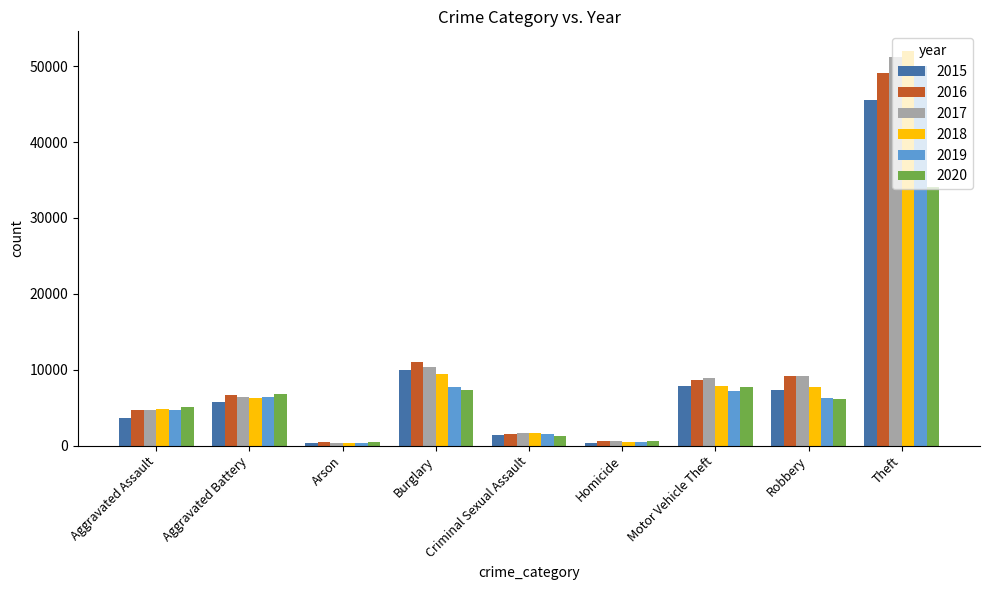

What is the difference between the maximum and minimum values in the 2015 series?

45204